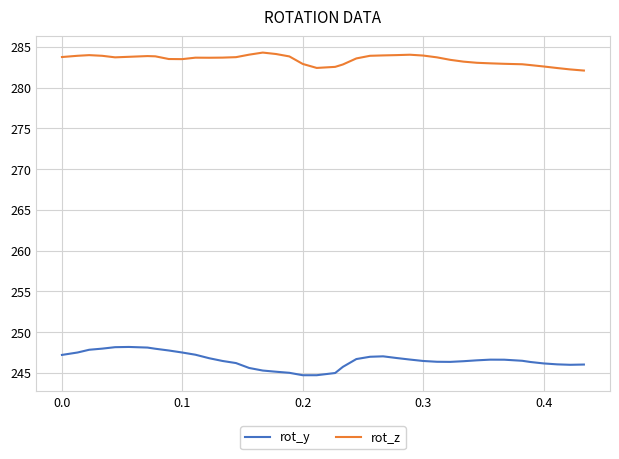

Which series has the largest total across all categories?

rot_z